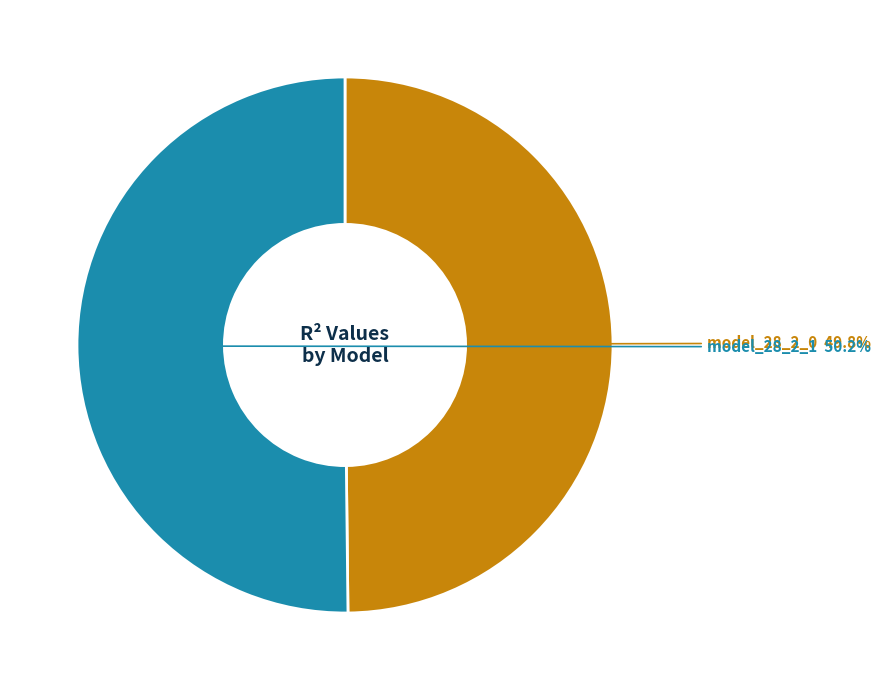

Does any single category account for the majority?

Yes